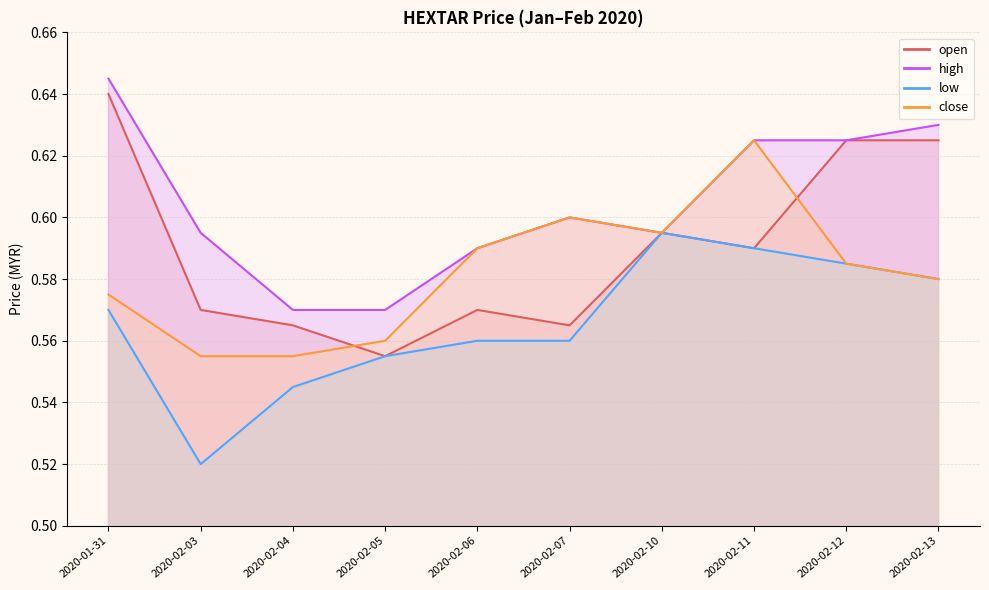

The low series shows 0.5 at 2020-02-03. True or false?

True